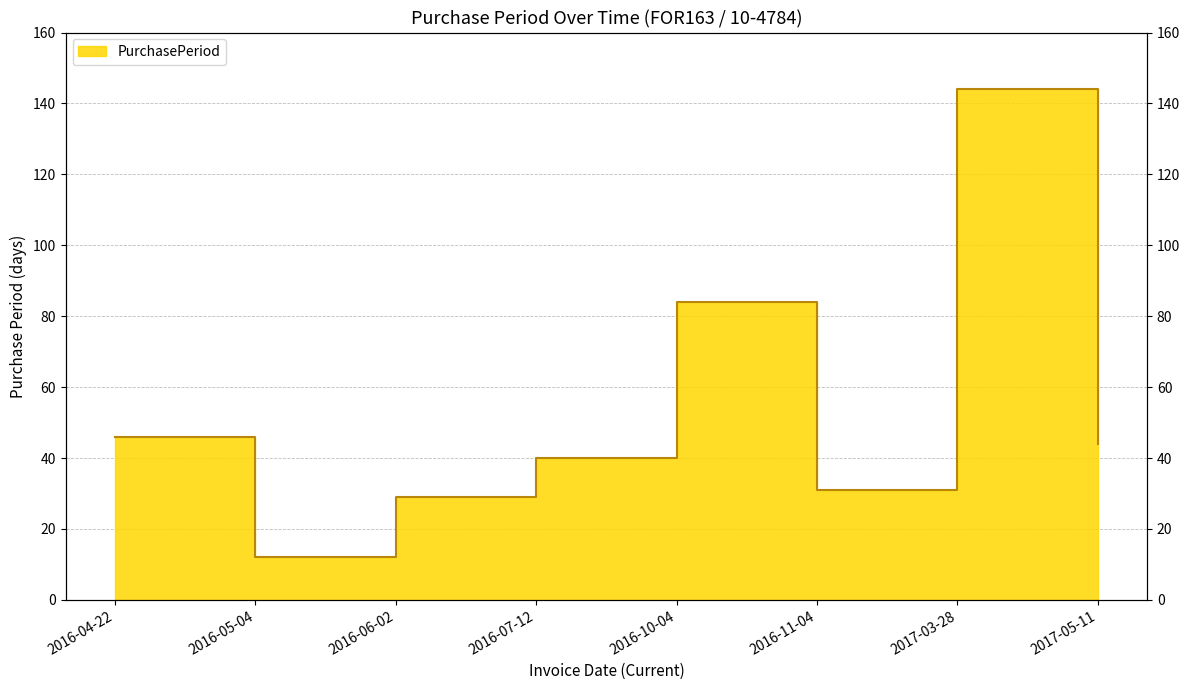

How many points are lower than both their immediate neighbors (excluding endpoints)?

2